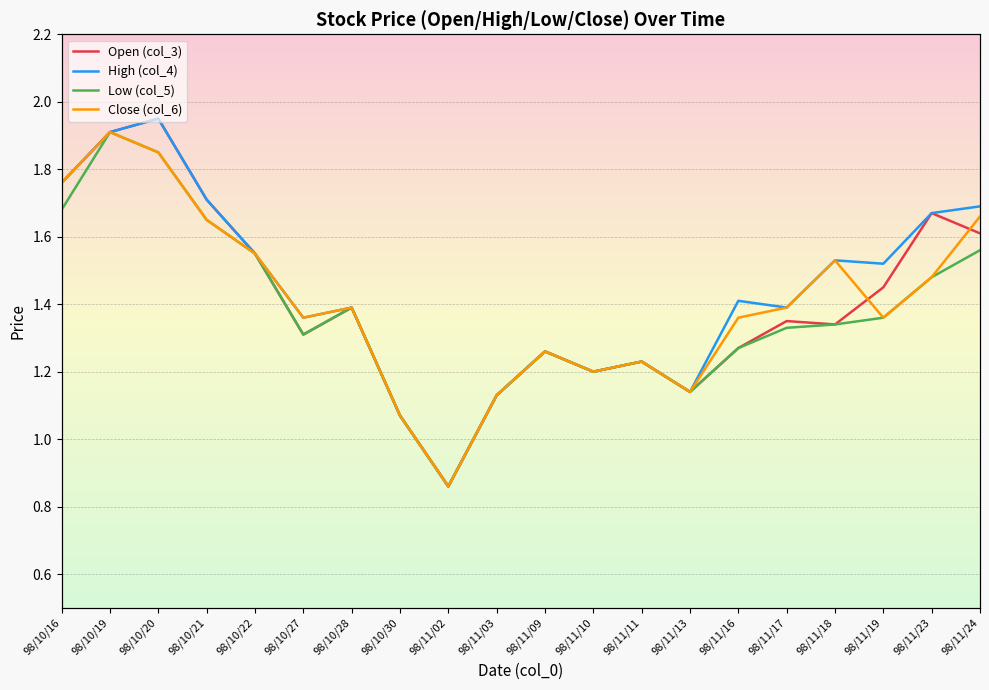

Is it true that Low (col_5) equals 1.2 at 98/11/02?

False